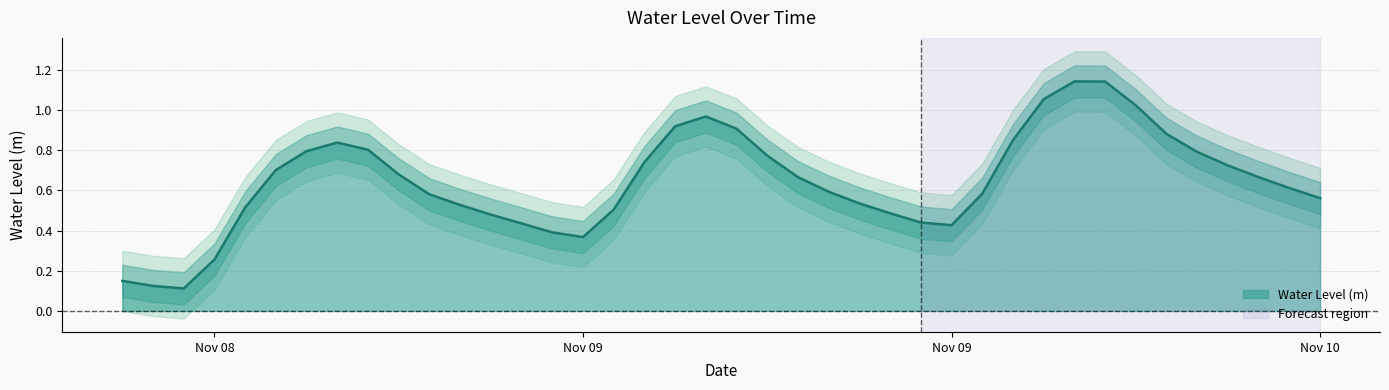

What is the average value?

0.6